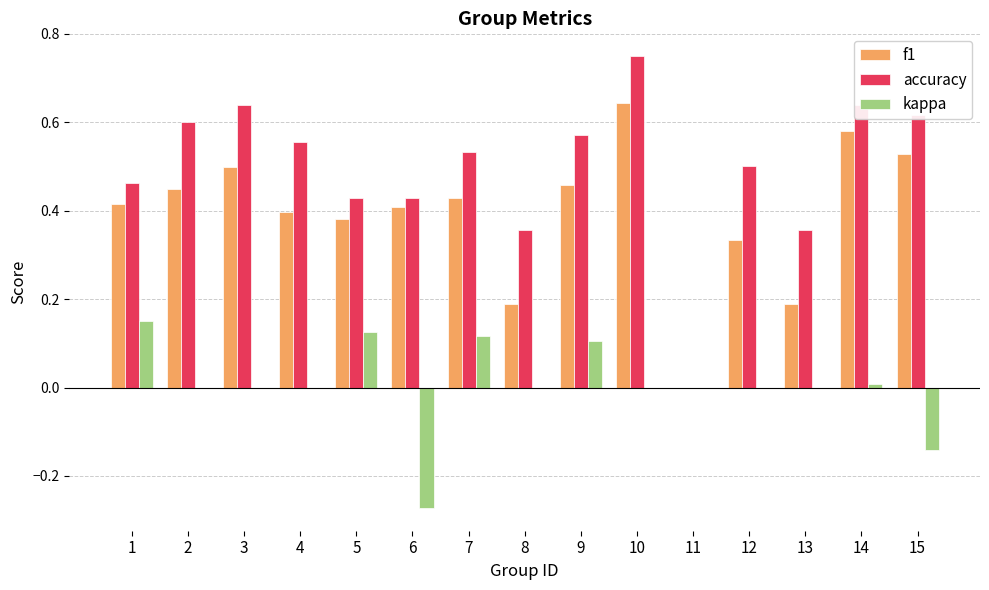

At which category does the chart reach its peak across all series?

10